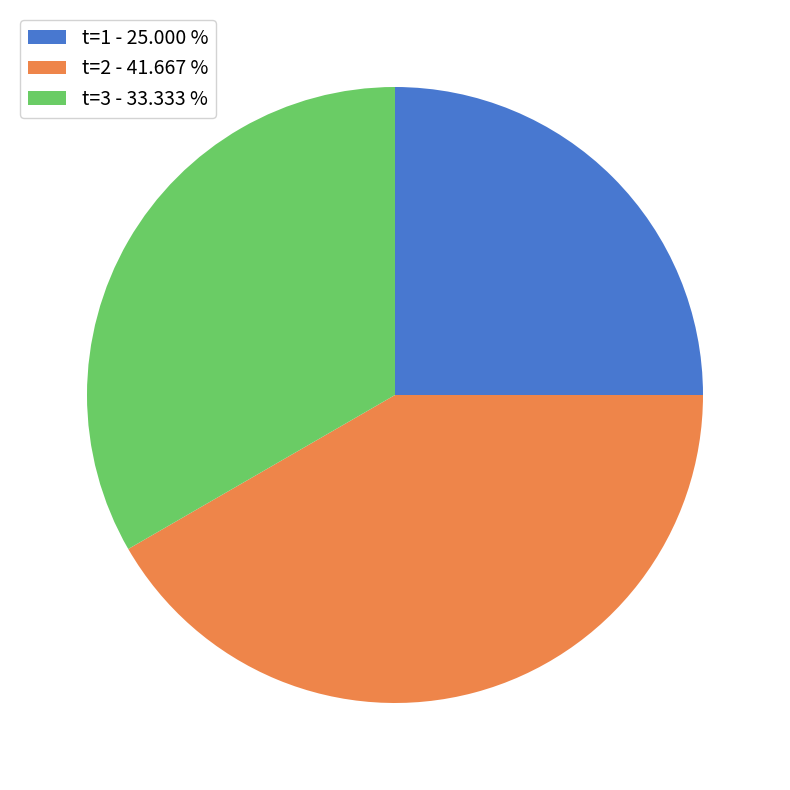

Does t=3 account for over 50% of the chart?

No